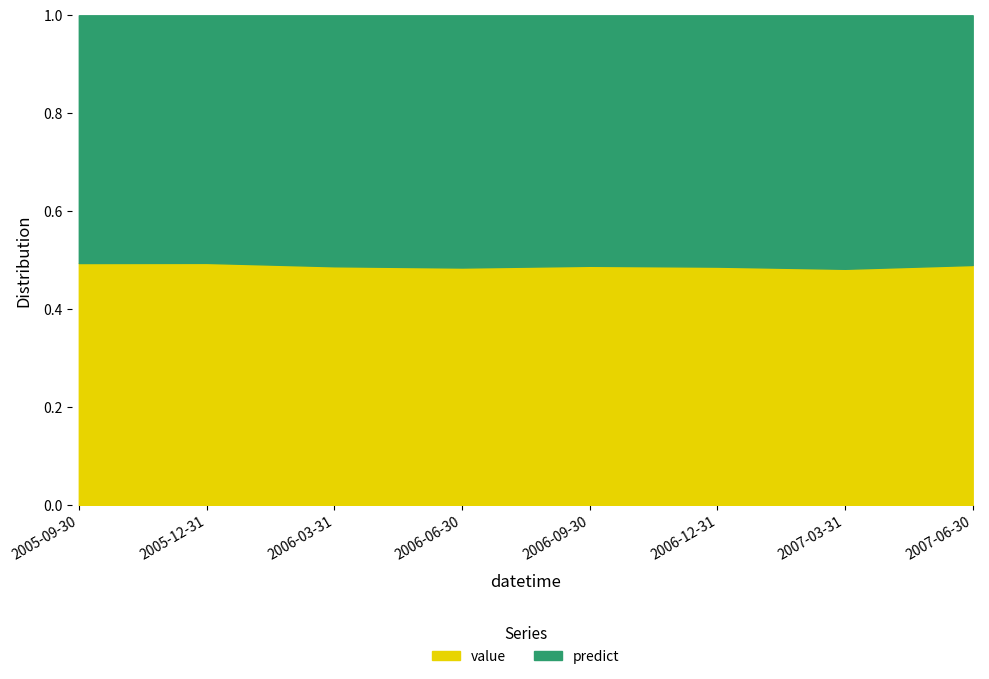

True or false: value has a value of 0.1 at 2007-03-31.

False